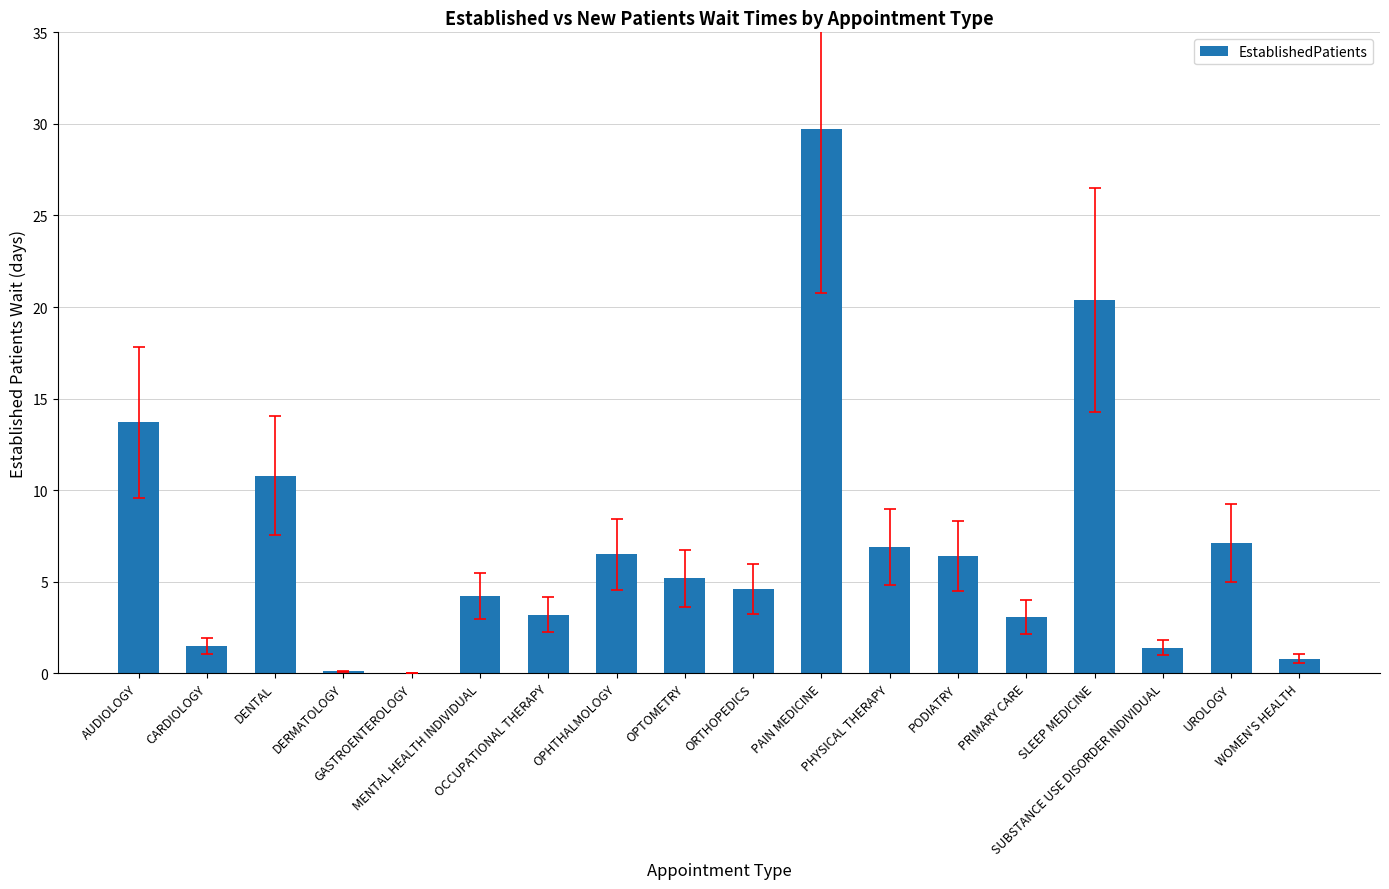

What is the sum of all values?

125.6